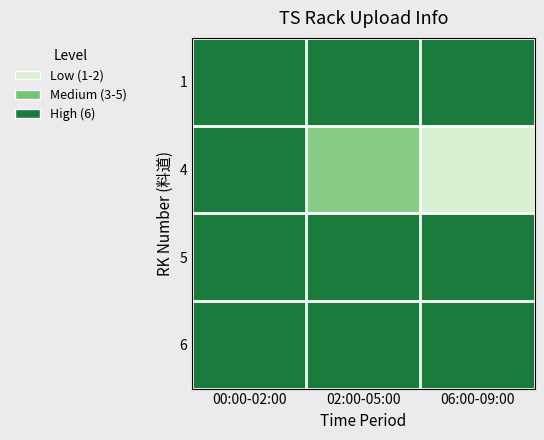

Reading left to right, what are all the values shown in this chart?

1: 00:00-02:00=6	02:00-05:00=6	06:00-09:00=6
4: 00:00-02:00=6	02:00-05:00=3	06:00-09:00=1
5: 00:00-02:00=6	02:00-05:00=6	06:00-09:00=6
6: 00:00-02:00=6	02:00-05:00=6	06:00-09:00=6